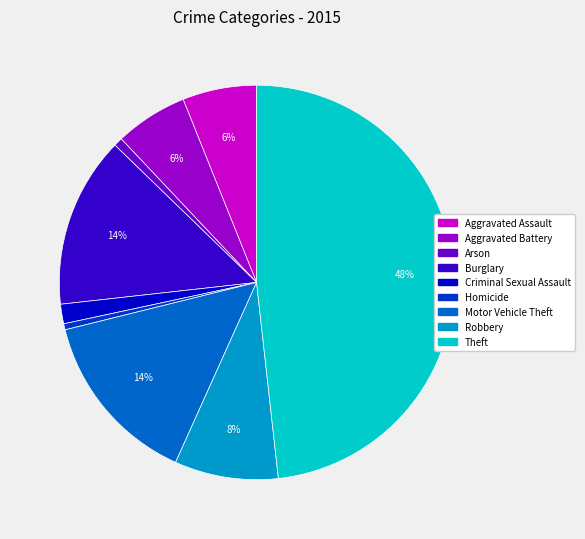

Which category has the biggest portion of the pie?

Theft